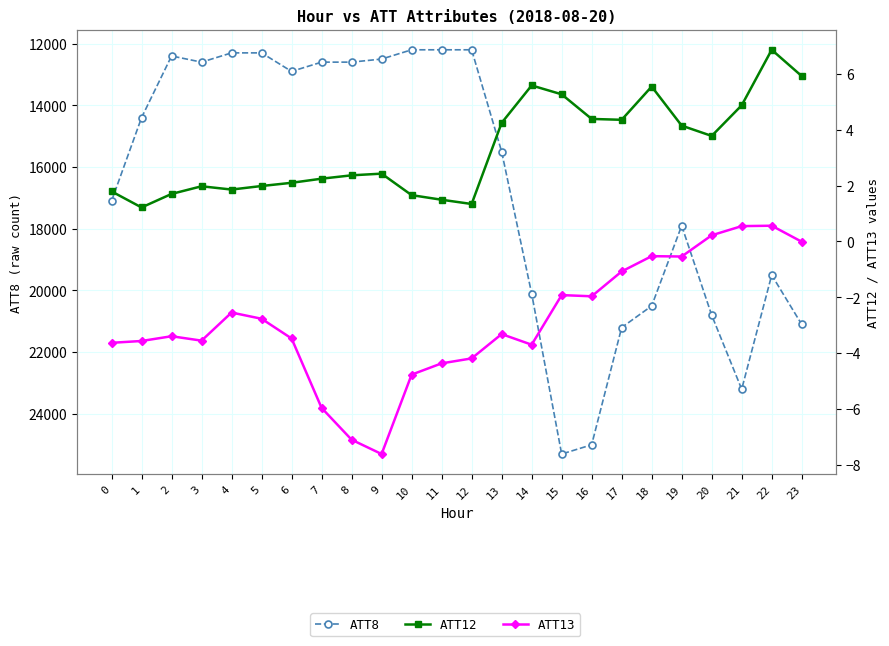

Reading right to left, list all the values displayed in this chart.

ATT8: 23=21100.0	22=19500.0	21=23200.0	20=20800.0	19=17900.0	18=20500.0	17=21200.0	16=25000.0	15=25300.0	14=20100.0	13=15500.0	12=12200.0	11=12200.0	10=12200.0	9=12500.0	8=12600.0	7=12600.0	6=12900.0	5=12300.0	4=12300.0	3=12600.0	2=12400.0	1=14400.0	0=17100.0
ATT12: 23=5.9	22=6.9	21=4.9	20=3.8	19=4.1	18=5.5	17=4.4	16=4.4	15=5.3	14=5.6	13=4.2	12=1.3	11=1.5	10=1.7	9=2.4	8=2.4	7=2.2	6=2.1	5=2.0	4=1.9	3=2.0	2=1.7	1=1.2	0=1.8
ATT13: 23=-0.0	22=0.6	21=0.5	20=0.2	19=-0.5	18=-0.5	17=-1.1	16=-2.0	15=-1.9	14=-3.7	13=-3.3	12=-4.2	11=-4.4	10=-4.8	9=-7.6	8=-7.1	7=-6.0	6=-3.5	5=-2.8	4=-2.5	3=-3.6	2=-3.4	1=-3.6	0=-3.6